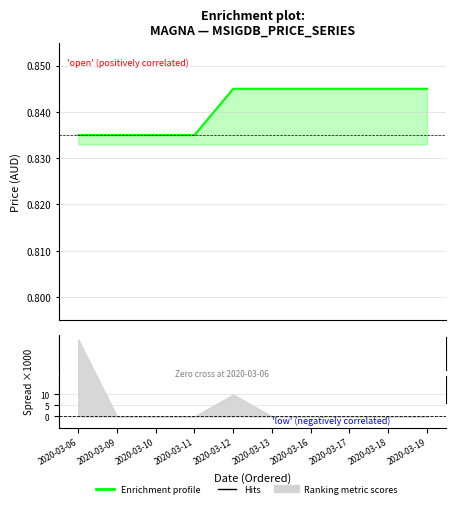

Reading left to right, what are all the values shown in this chart?

2020-03-06=0.8	2020-03-09=0.8	2020-03-10=0.8	2020-03-11=0.8	2020-03-12=0.8	2020-03-13=0.8	2020-03-16=0.8	2020-03-17=0.8	2020-03-18=0.8	2020-03-19=0.8